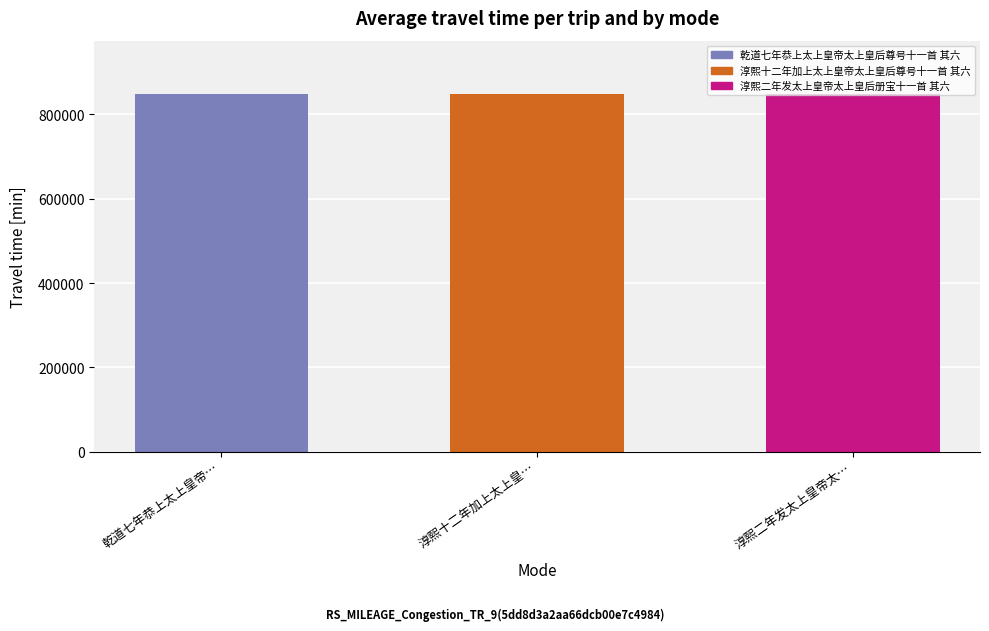

At which label does the data first exceed 847865?

淳熙十二年加上太上皇帝太上皇后尊号十一首 其六